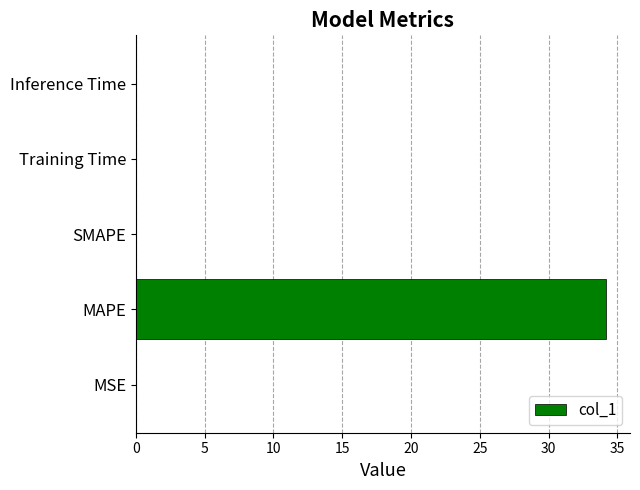

What is the sum of all values?

34.2